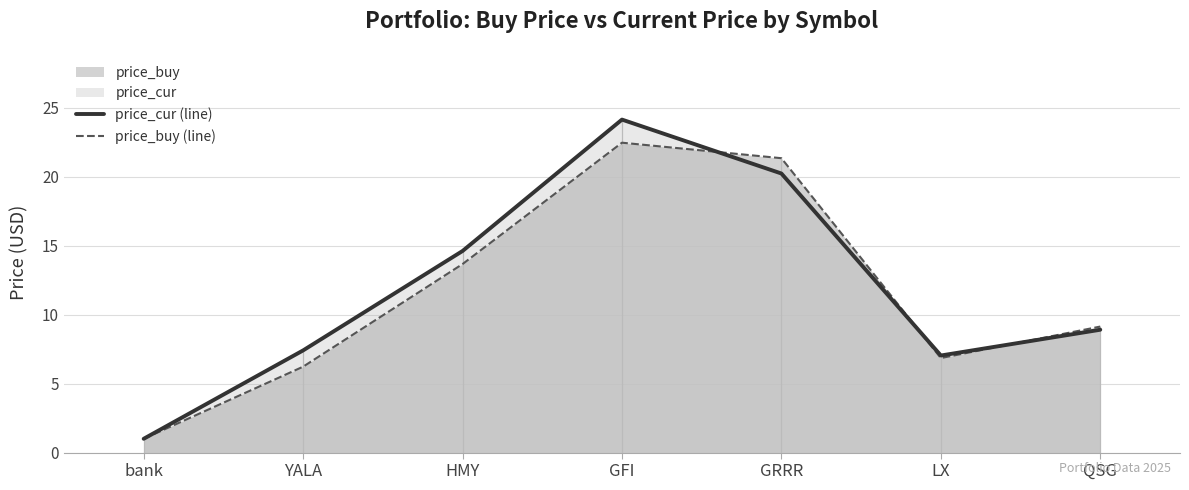

Reading left to right, list all the values displayed in this chart.

price_cur (line): 1.0	7.4	14.6	24.1	20.2	7.0	8.9
price_buy (line): 1.0	6.2	13.7	22.5	21.4	6.9	9.1